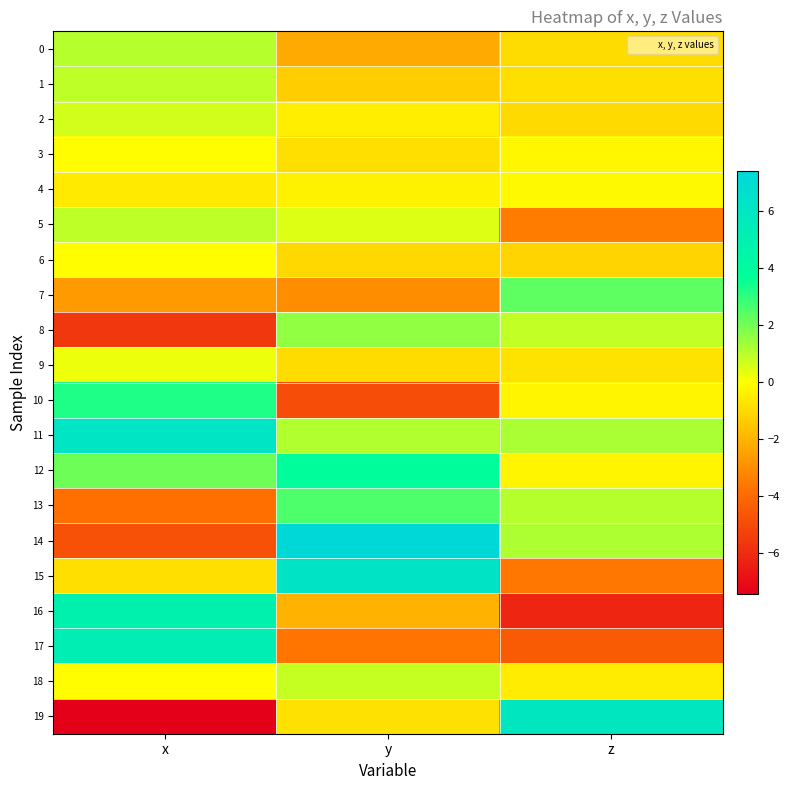

What is the smallest value displayed?

-7.4